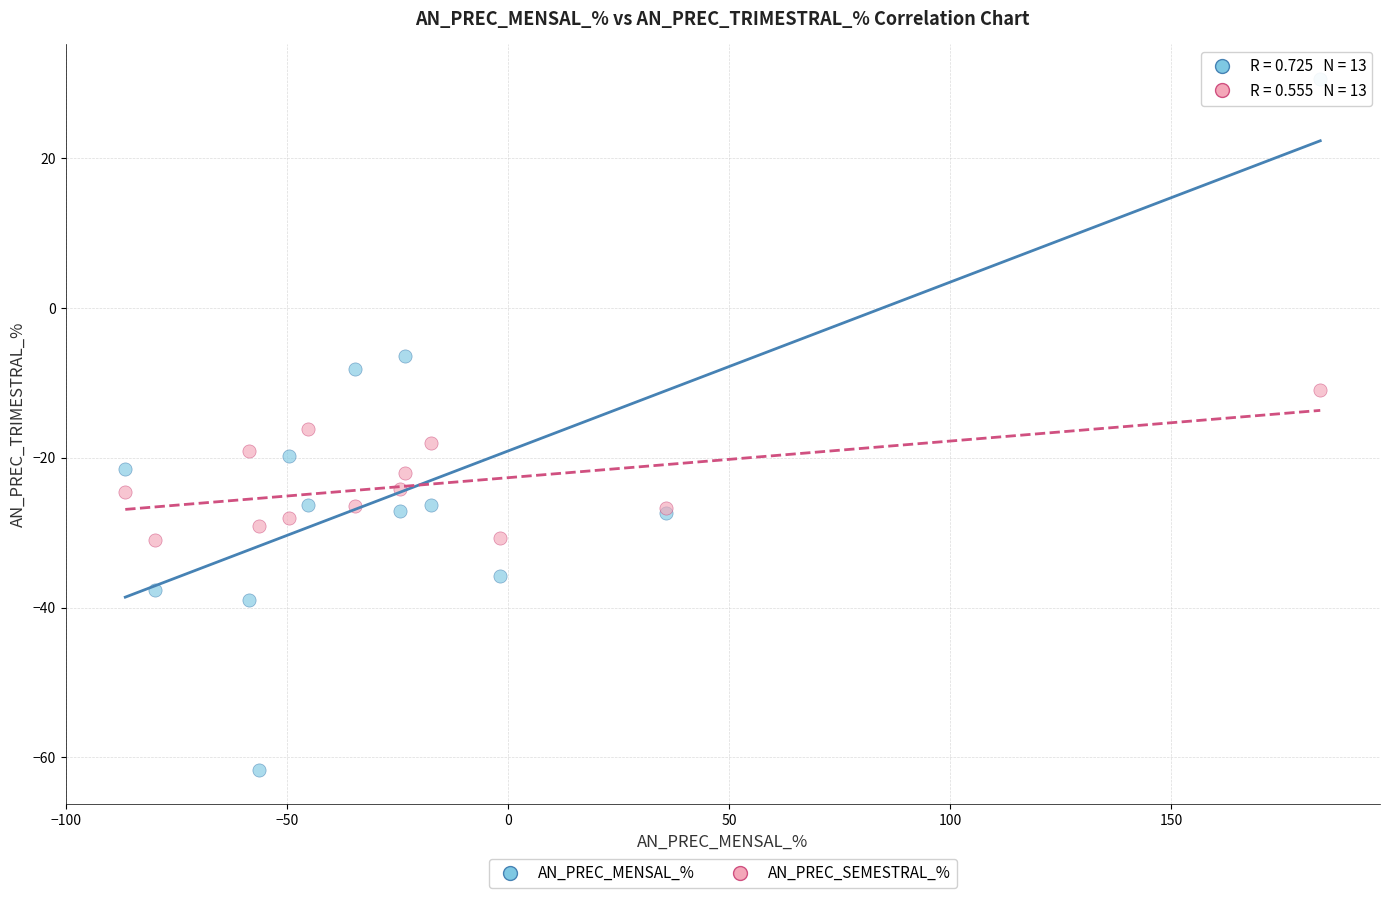

What are all the series names shown in the legend?

AN_PREC_MENSAL_%, AN_PREC_SEMESTRAL_%